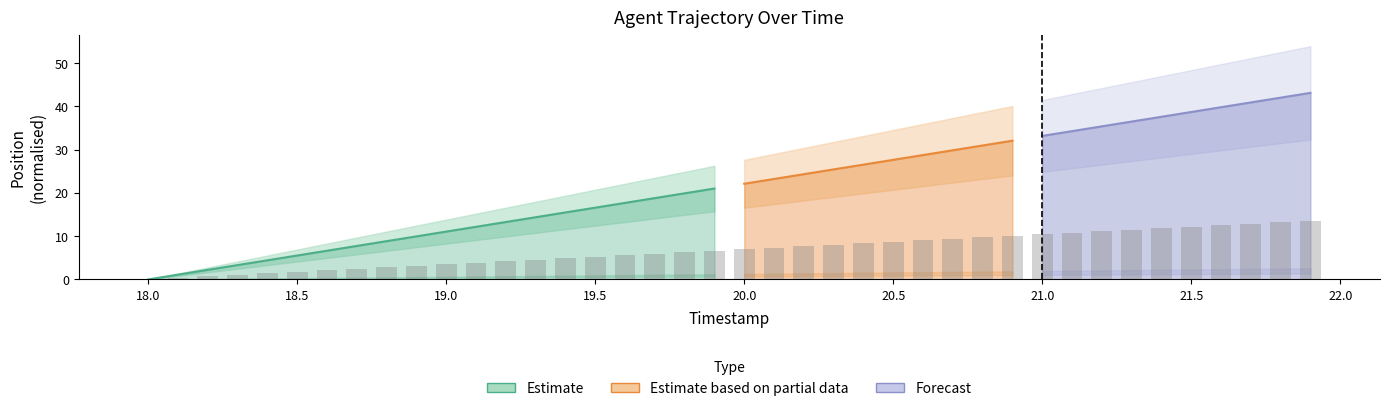

What is the change in value from 18.2 to 21.7?

+12.1